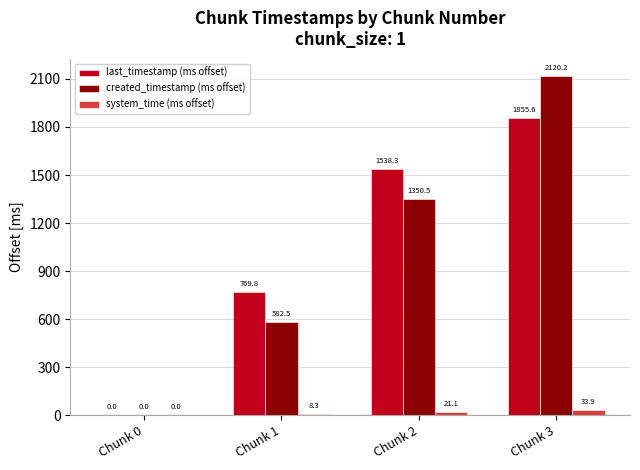

What is the maximum value shown in the chart?

2120.2